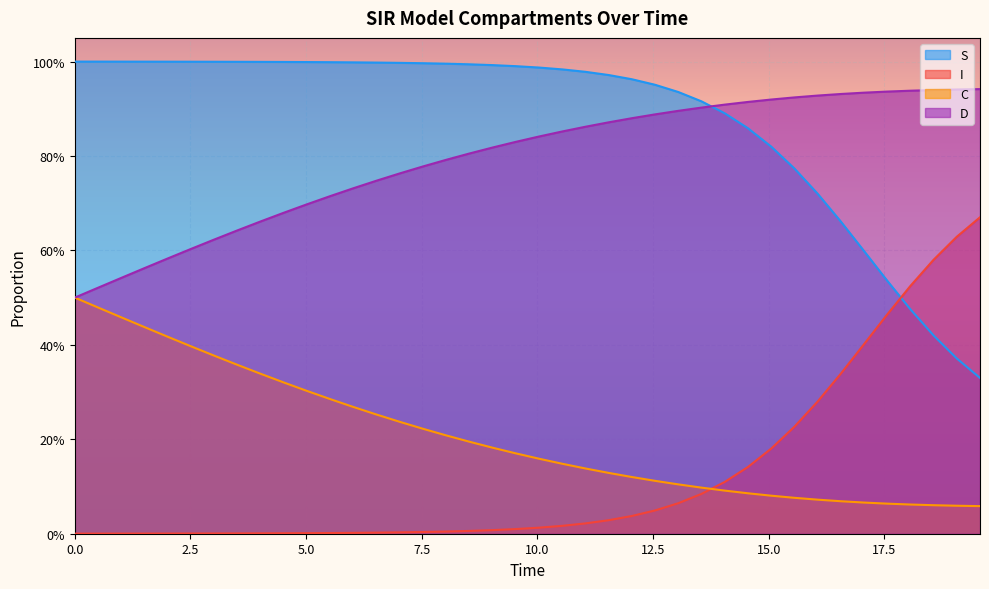

Does the chart display data point markers on the line(s)?

No